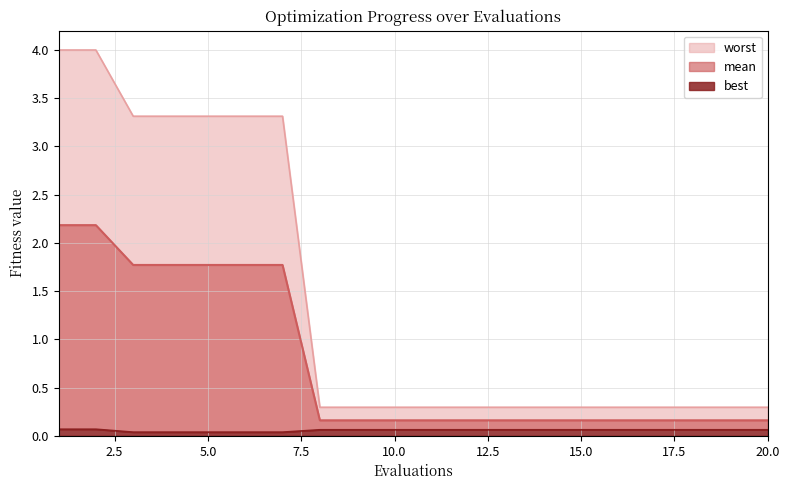

What are all the series names shown in the legend?

mean, best, worst